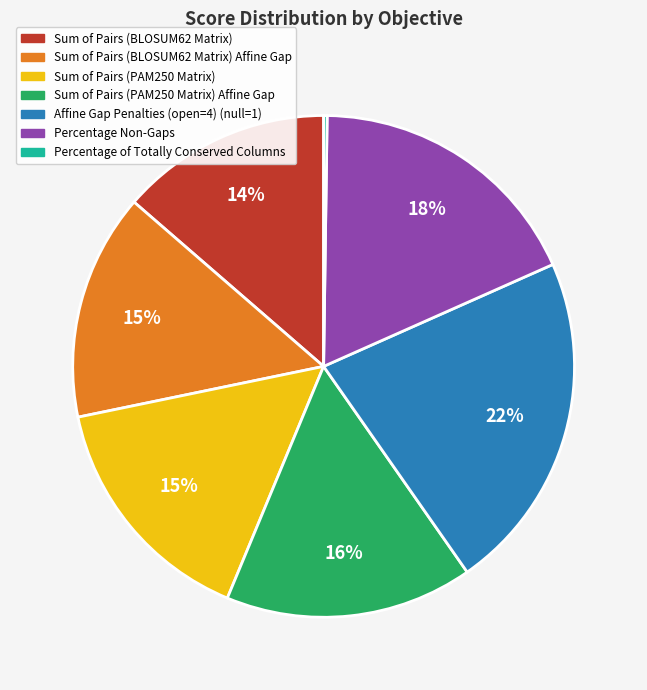

Does Percentage Non-Gaps represent more than half of the total?

No